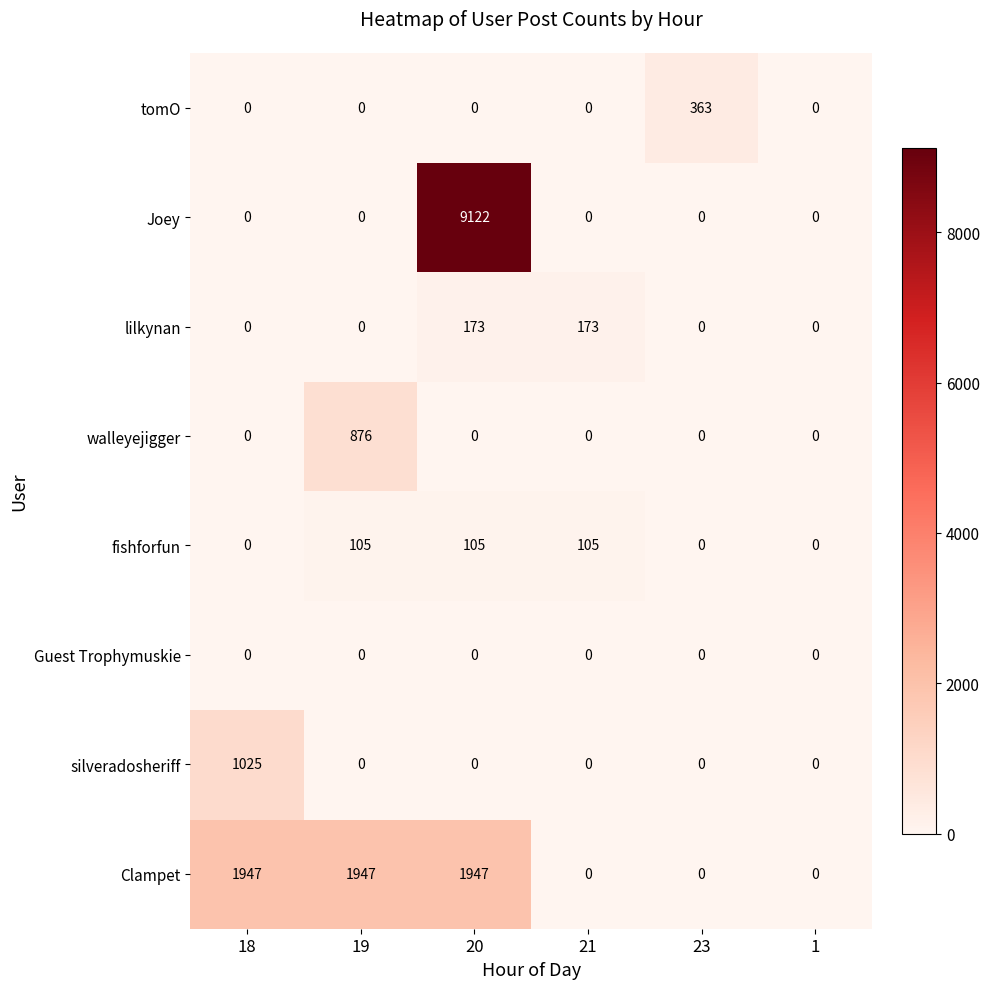

True or false: Clampet has a value of -1260 at 23.

False